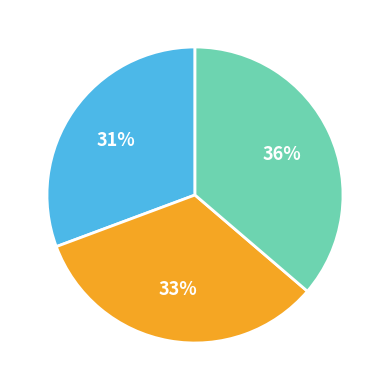

To the nearest percent, what is the average slice percentage?

33%